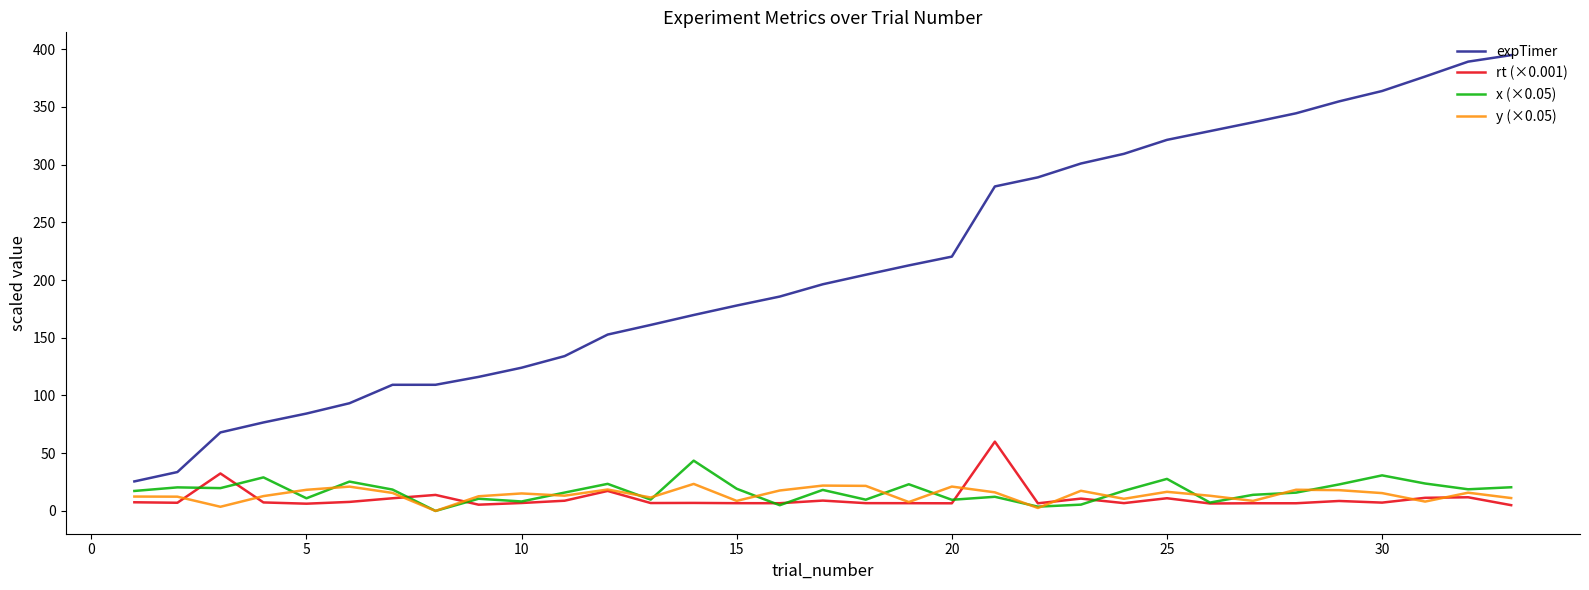

Which series has the largest total across all categories?

expTimer